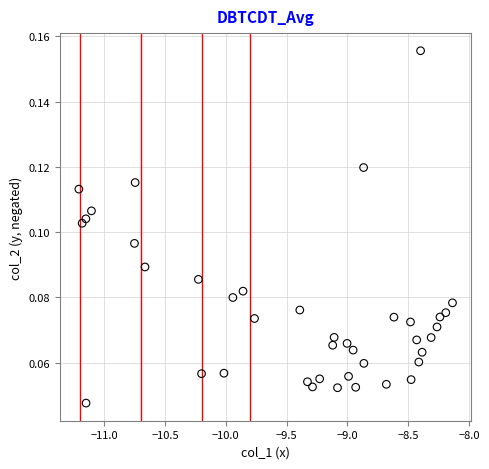

What is the range of X values (max minus min)?

3.1